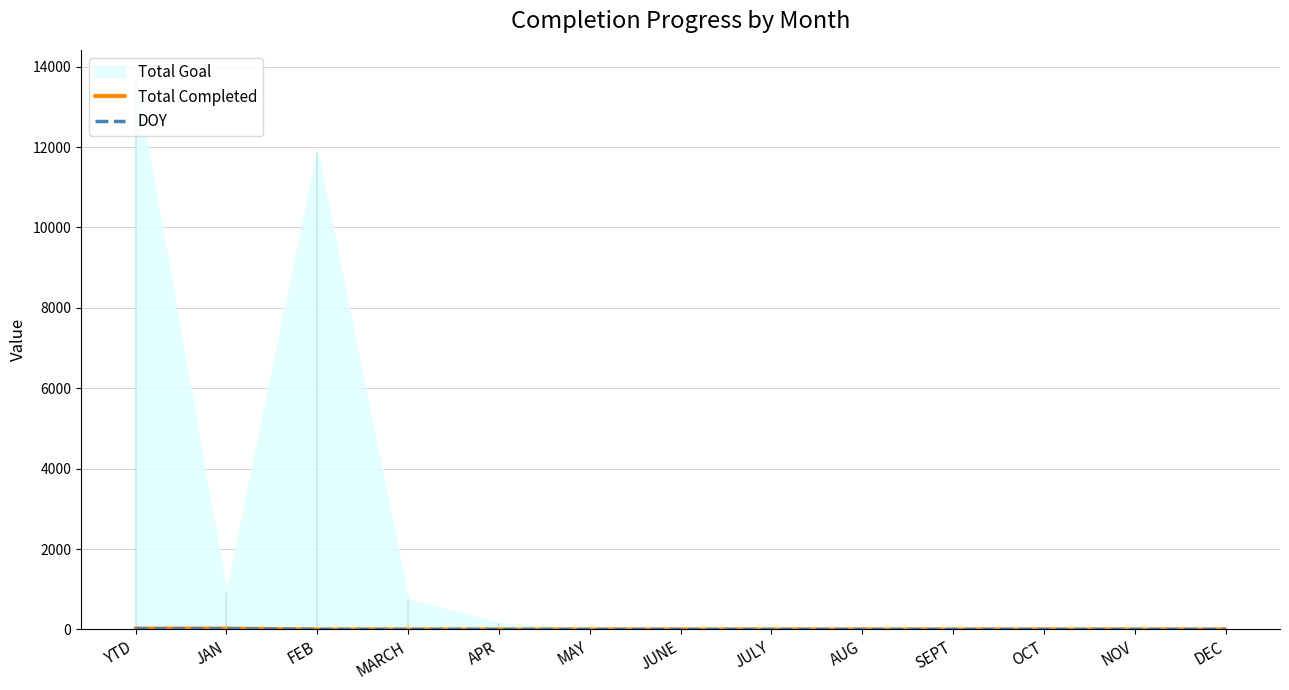

What is the sum of all Total Completed values?

46